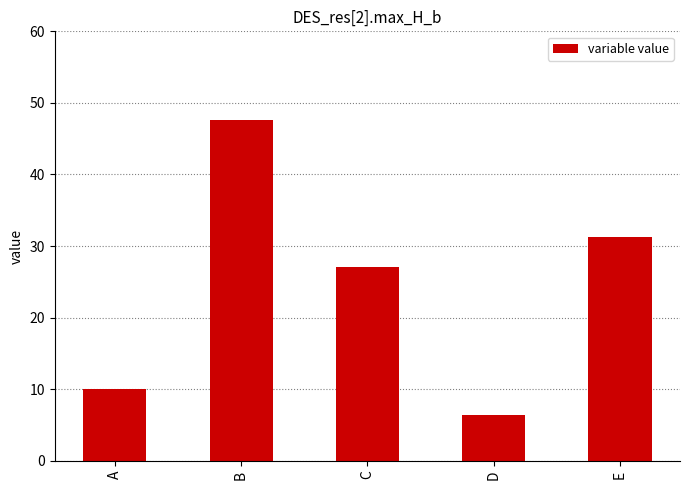

Does the chart contain any negative values?

No